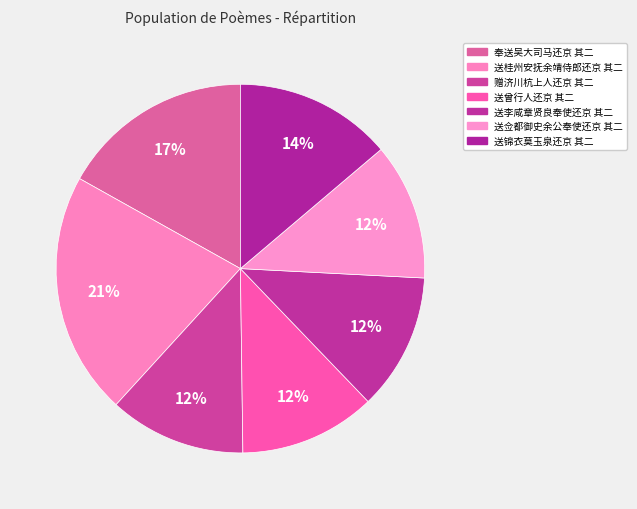

Count the number of slices in the pie.

7